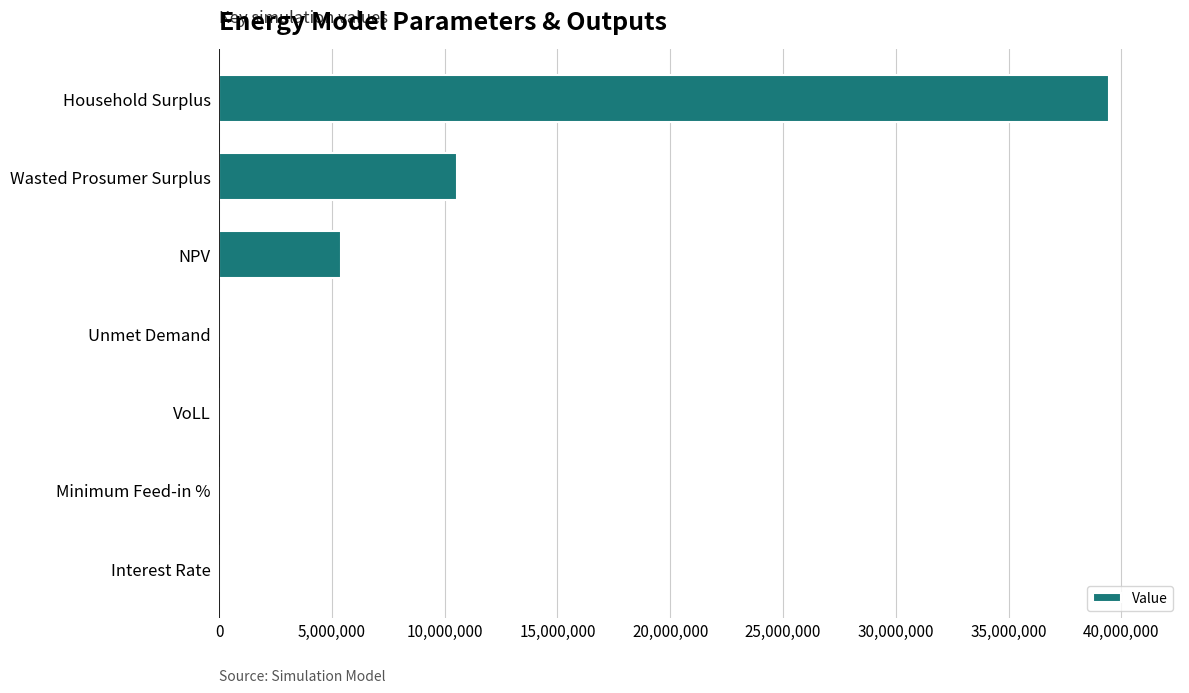

What is the sum of all values?

55395921.7